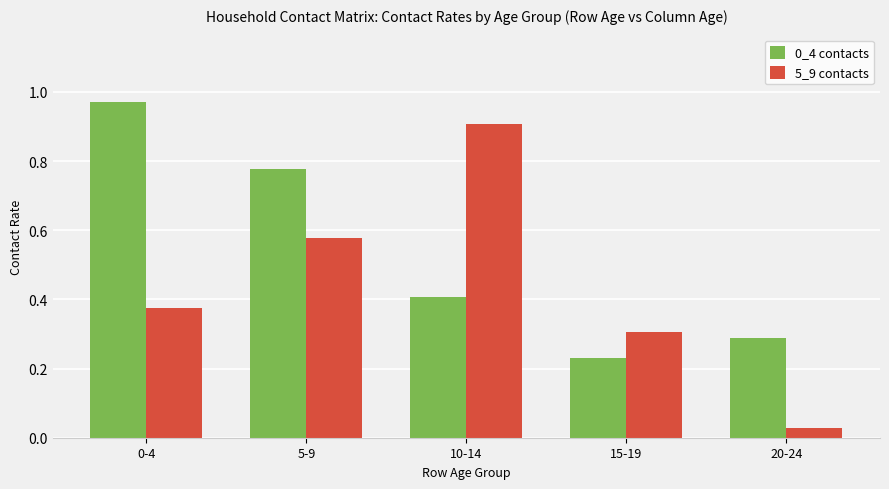

At which label is 0_4 contacts closest to 0?

15-19